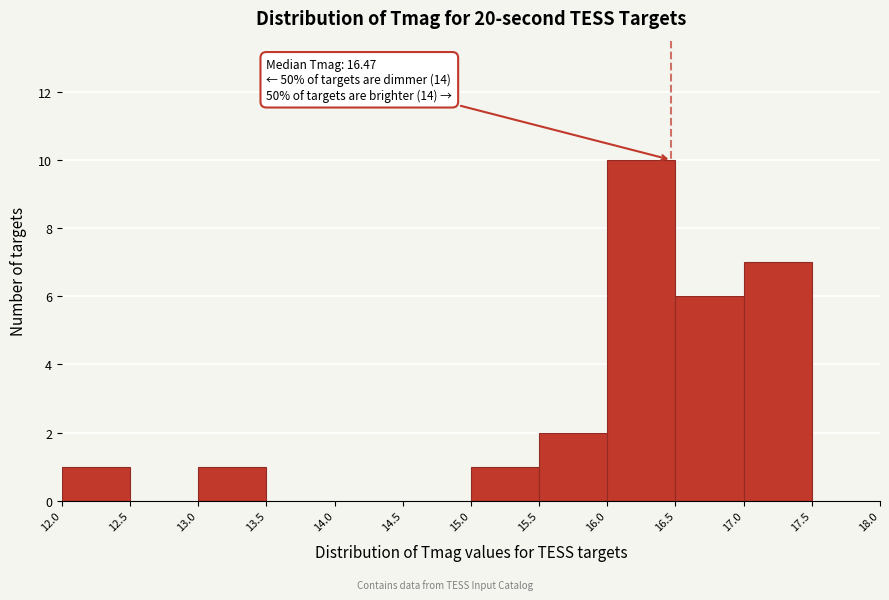

Which range on the x-axis has the tallest bar?

16.0 to 16.5